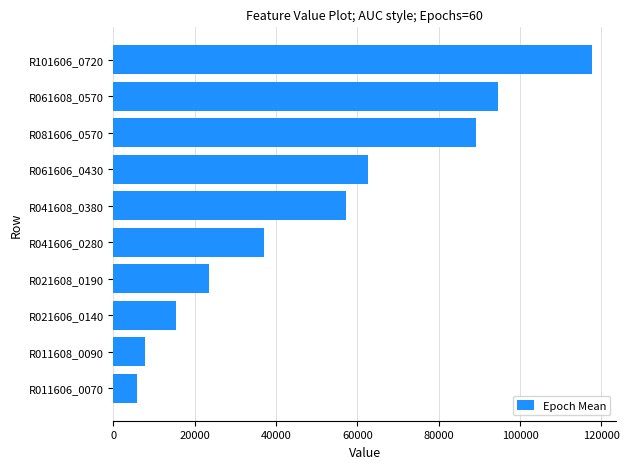

What is the difference between the second highest and second lowest values?

86700.4